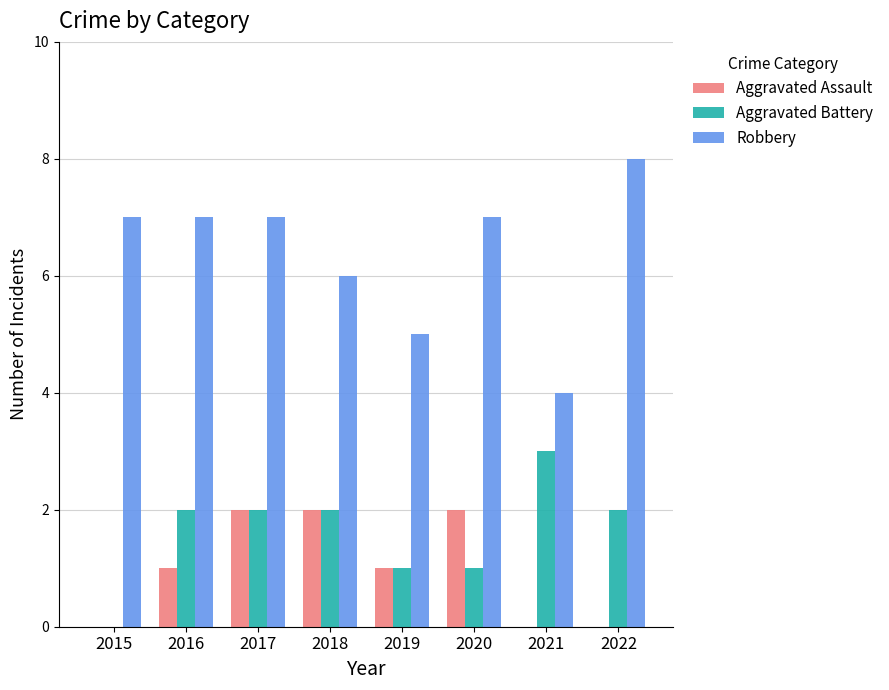

True or false: Aggravated Battery has a value of 1 at 2022.

False